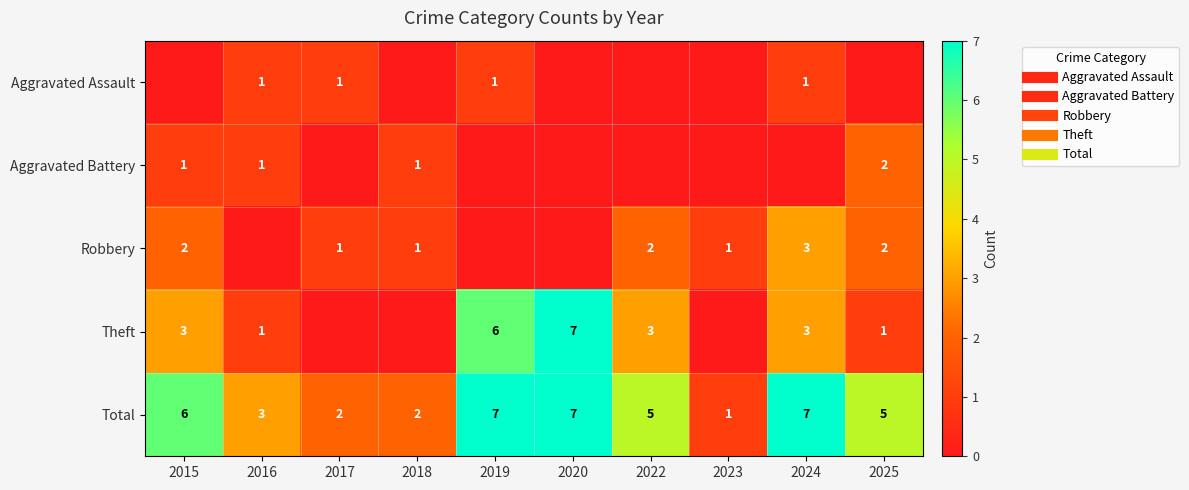

At which category is the sum across all series the highest?

2019